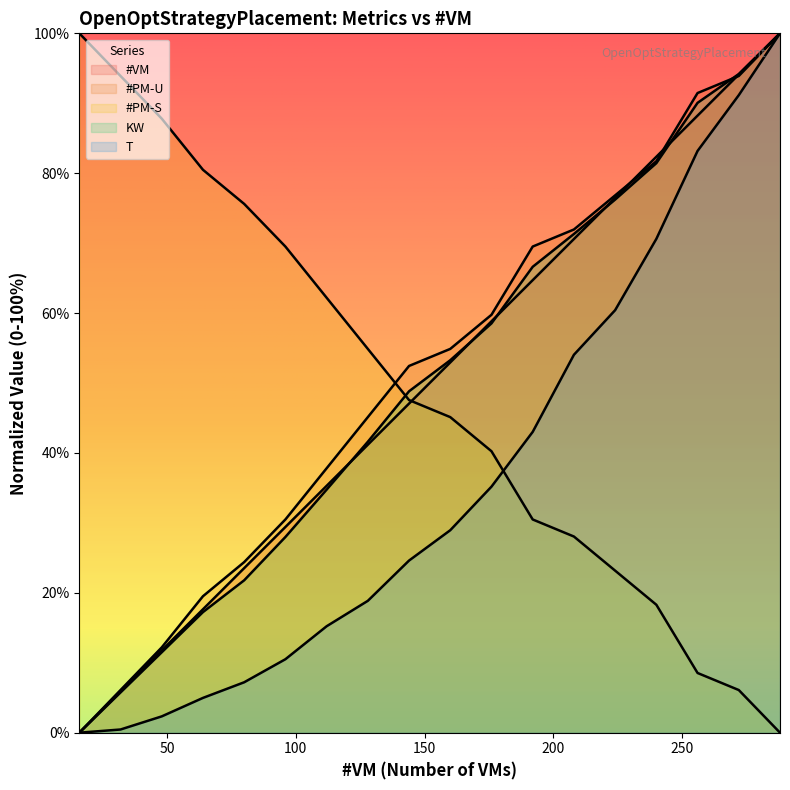

Which category has the highest value across all series?

288